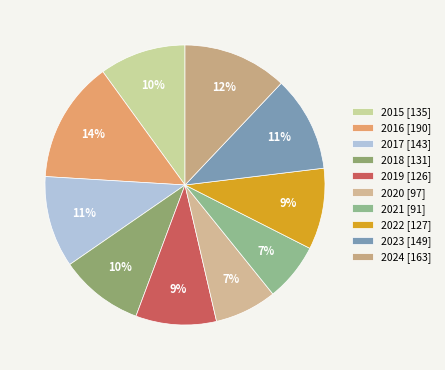

To the nearest percent, what portion does 2024 represent?

12%